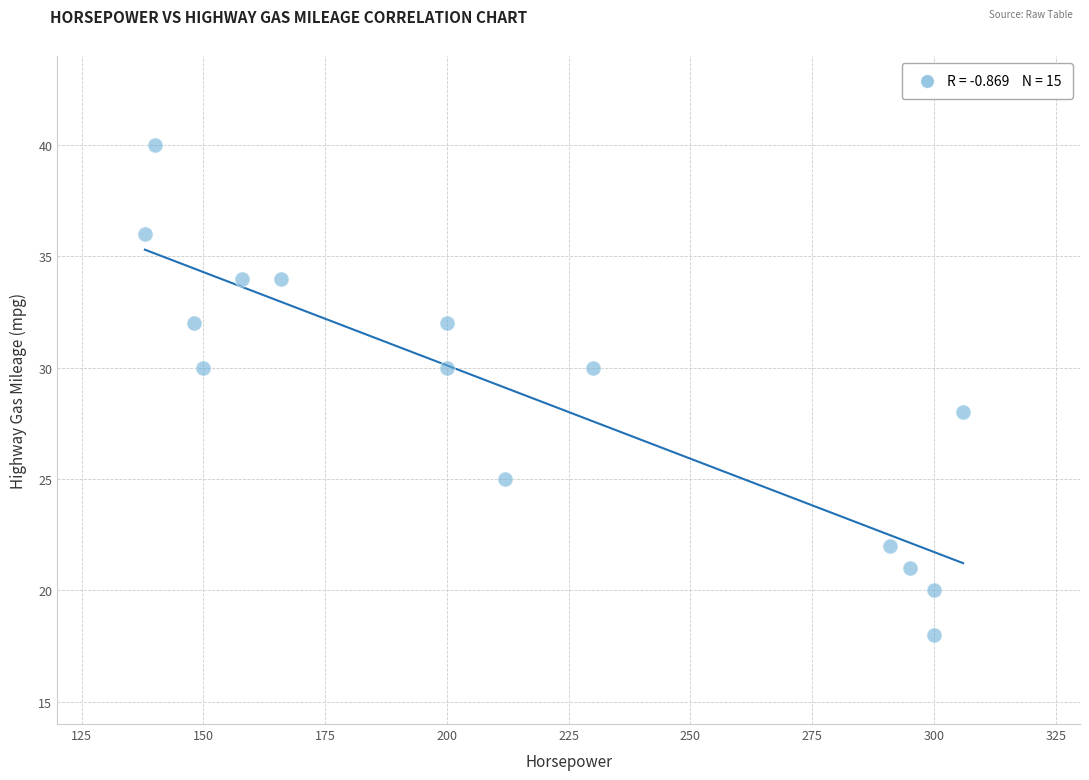

What is the range of Y values (max minus min)?

22